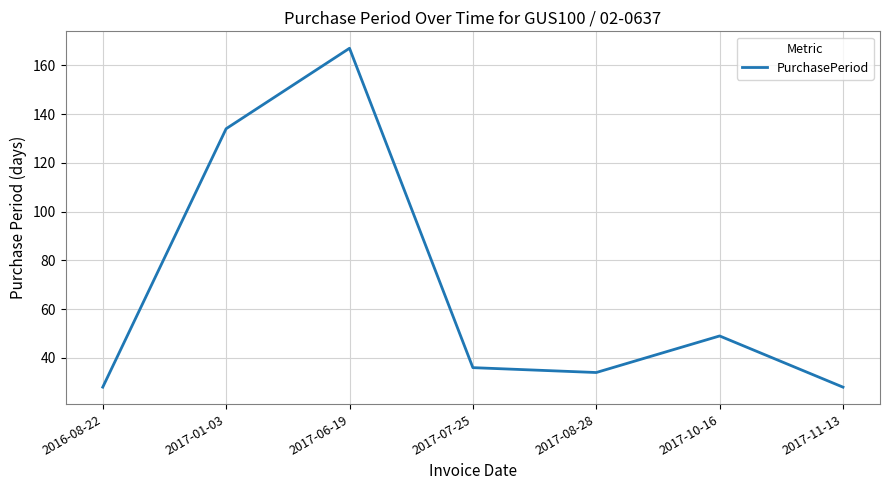

What is the change in value from 2017-06-19 to 2017-07-25?

-131